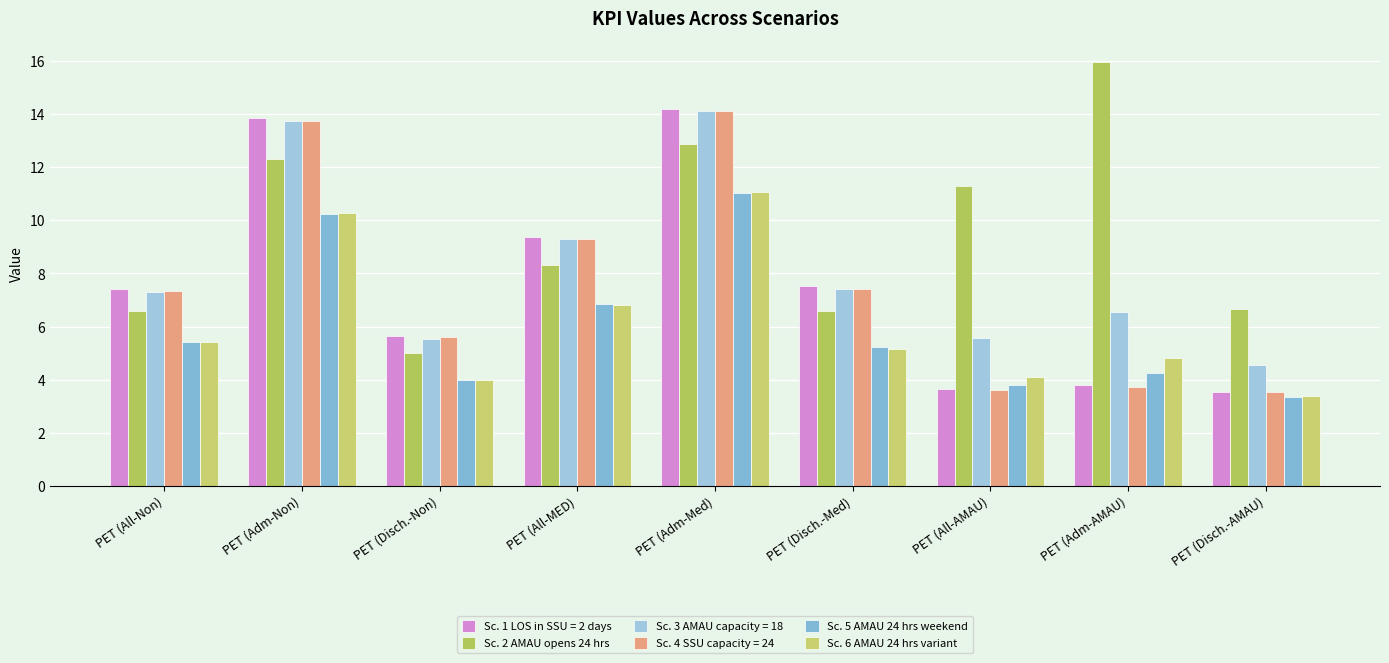

Are the bars horizontal?

No